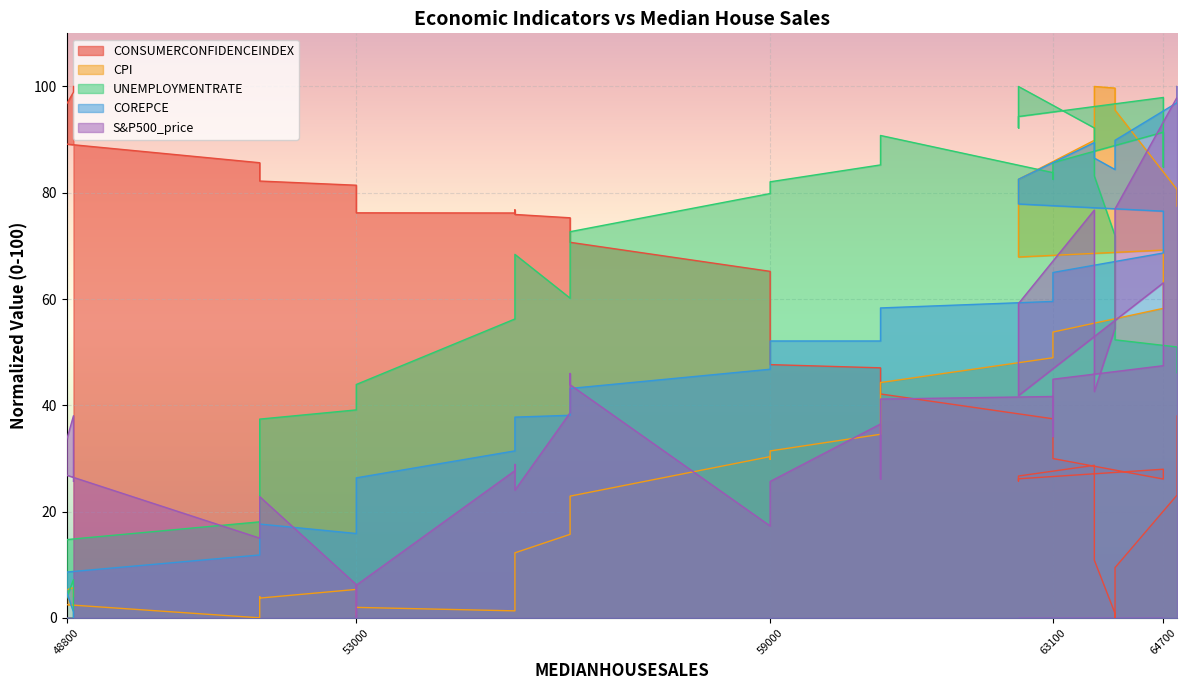

Which series changed the most between 51600 and 60600?

UNEMPLOYMENTRATE